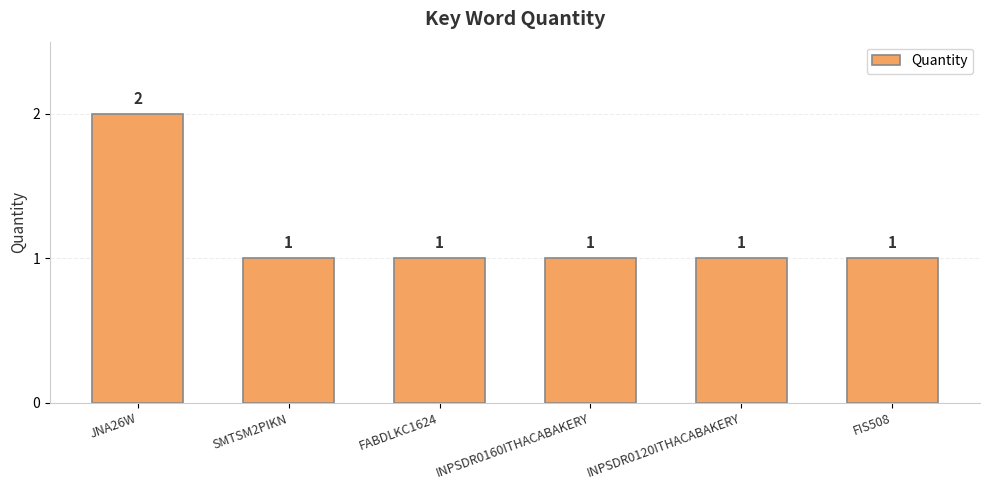

At which category does the chart reach its peak across all series?

JNA26W